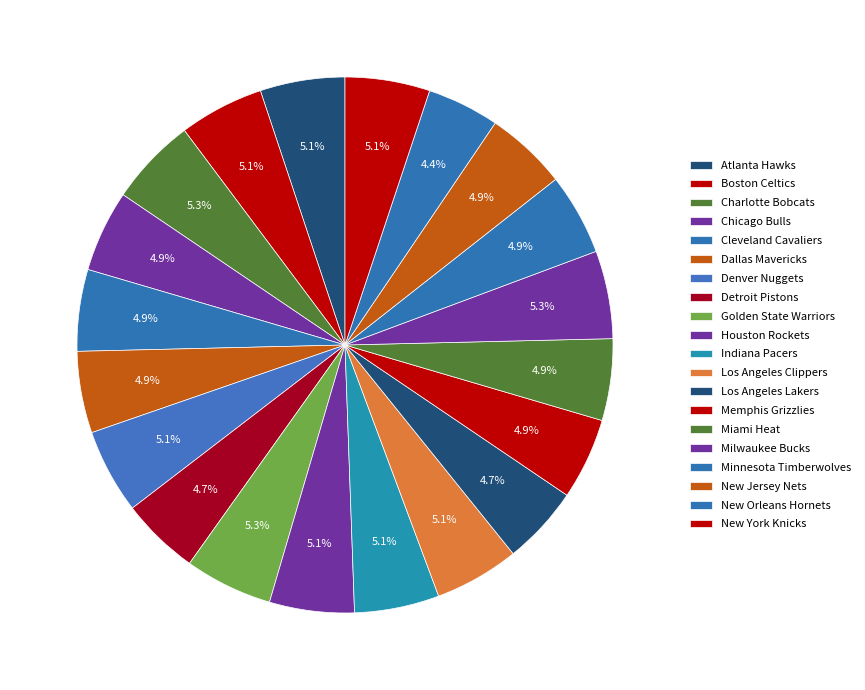

Is it true that Charlotte Bobcats is 1% of the pie?

False